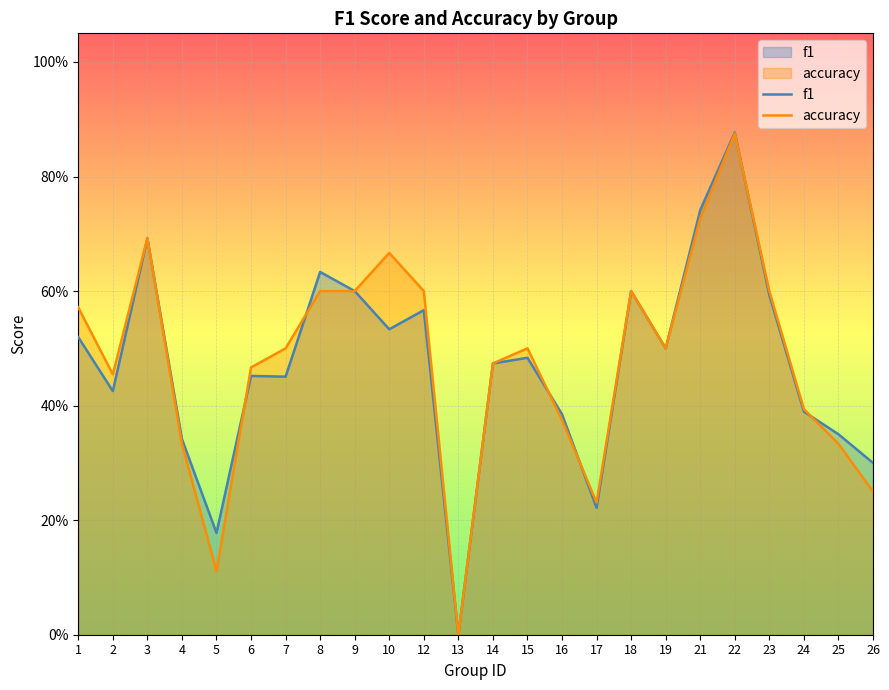

Read the f1 value at 19.

0.5